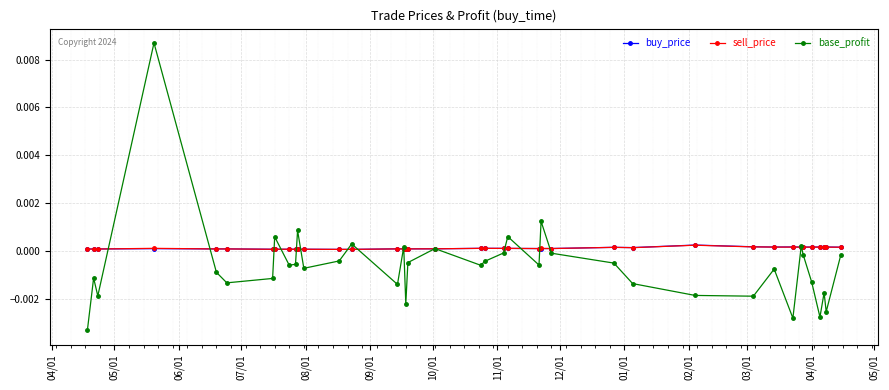

Which series has the widest spread of values?

base_profit